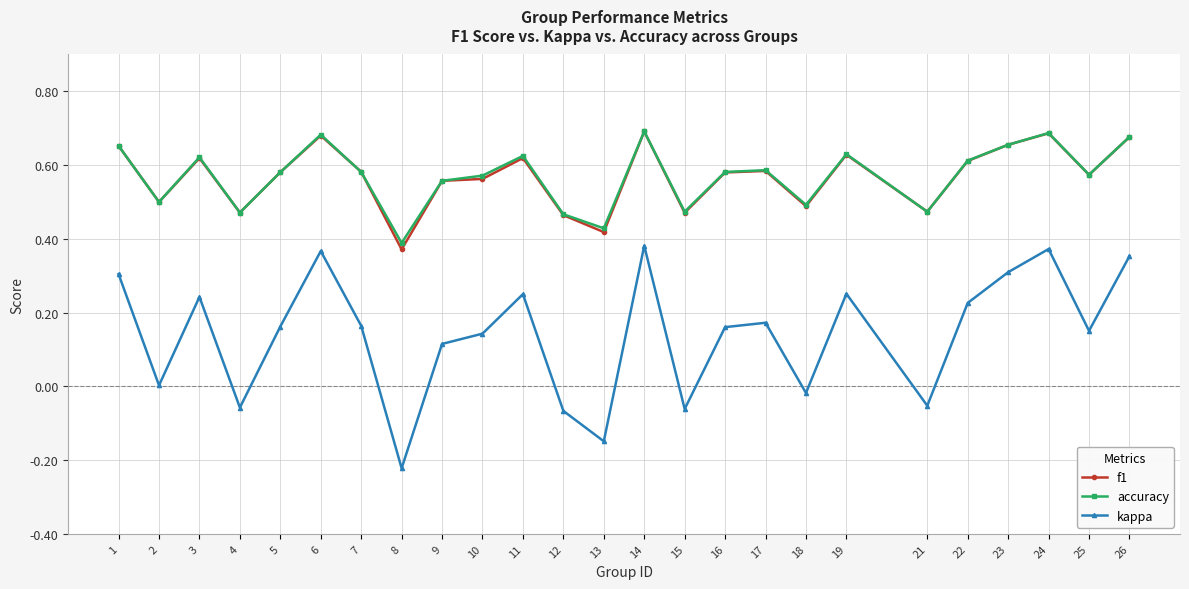

True or false: f1 has a value of 1.0 at 1.

False